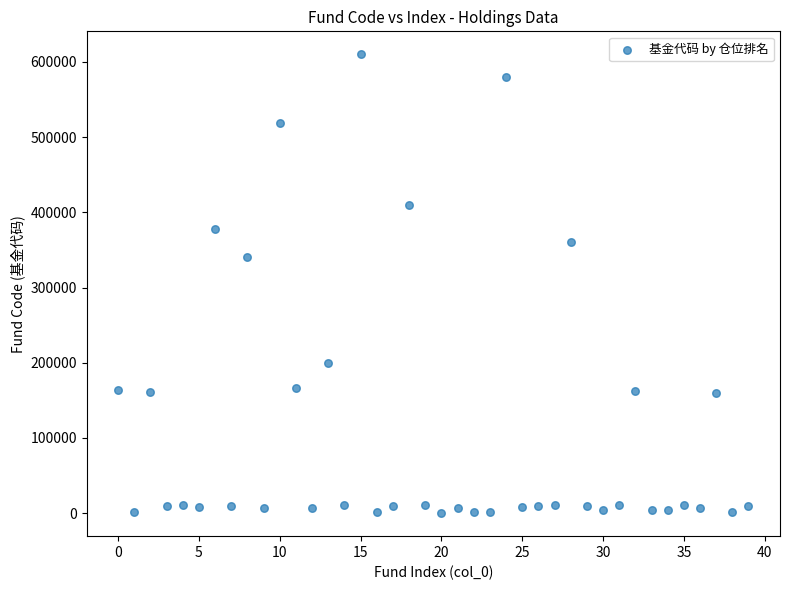

What Y value in the scatter plot is closest to 305003?

340006